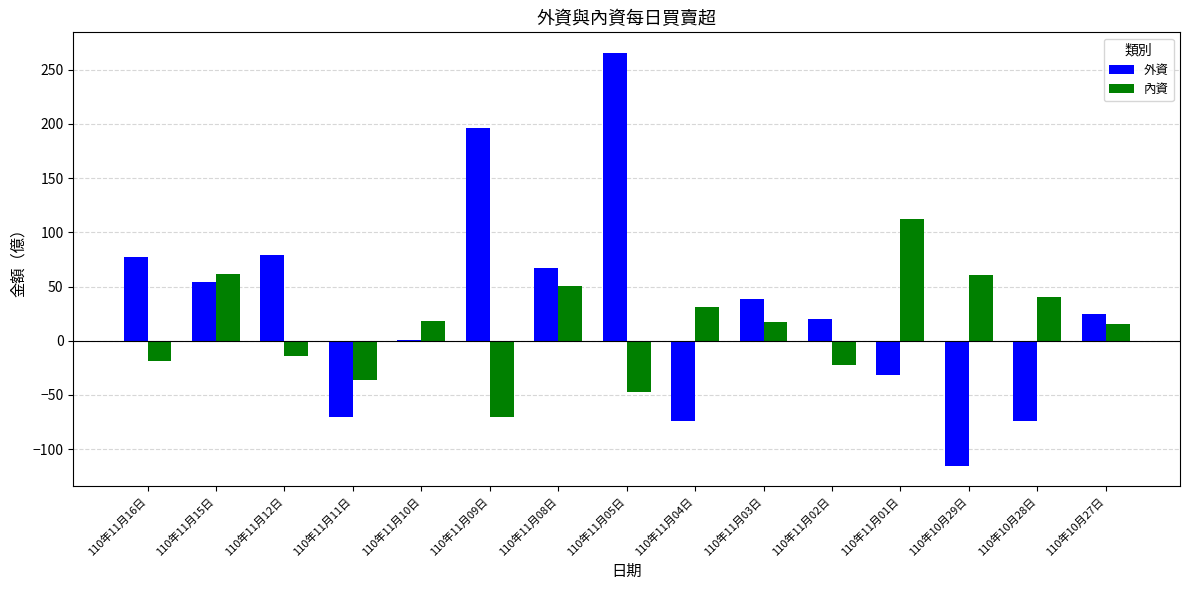

What is the sum of the 外資 values at 110年11月11日 and 110年10月29日?

-185.9